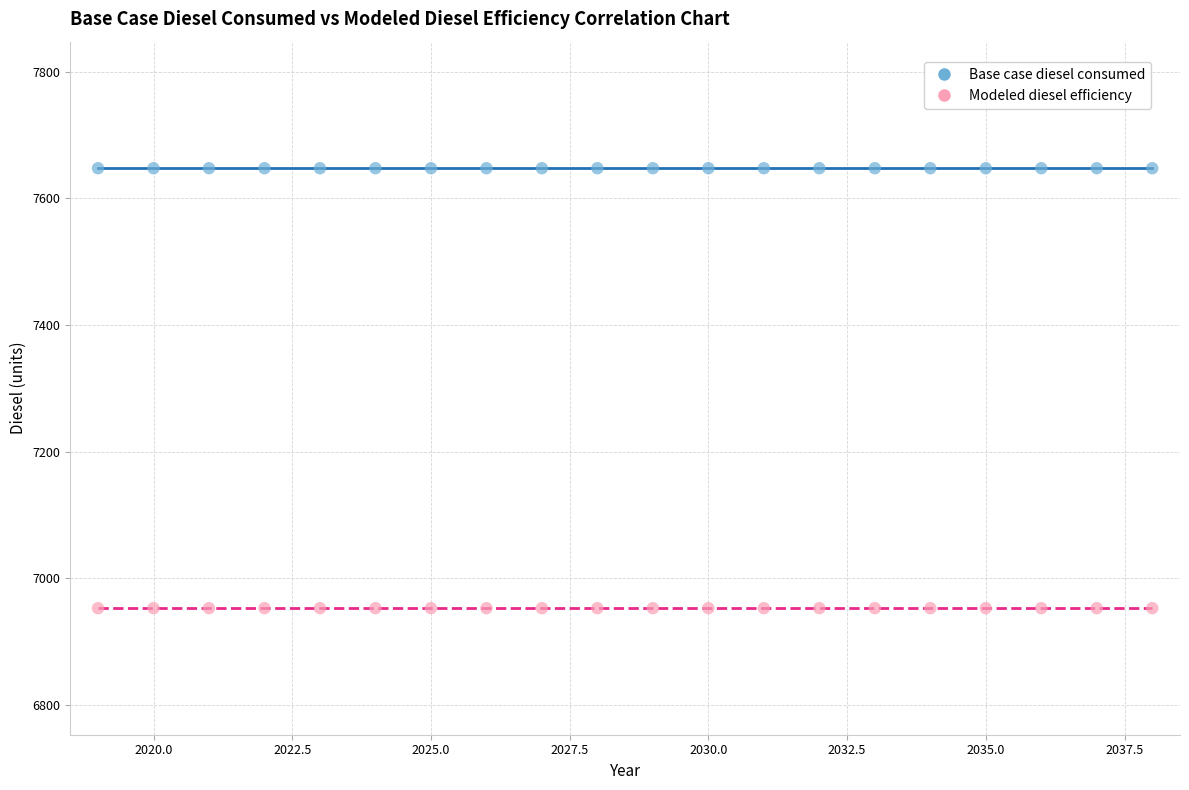

What are all the series names shown in the legend?

Base case diesel consumed, Modeled diesel efficiency